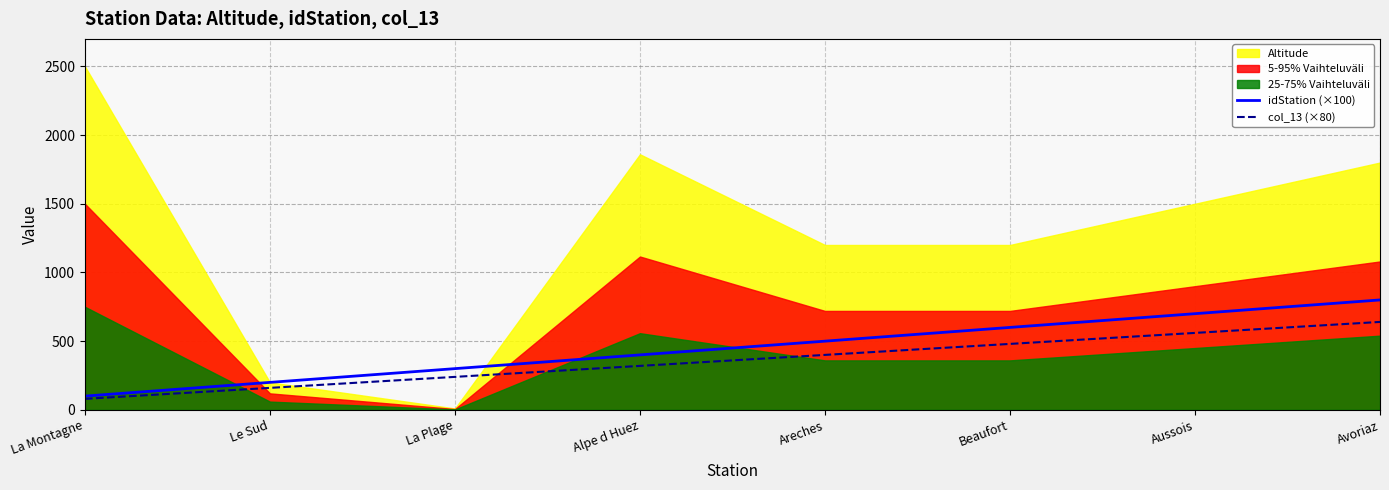

What is the difference between the highest and lowest values at La Plage?

60